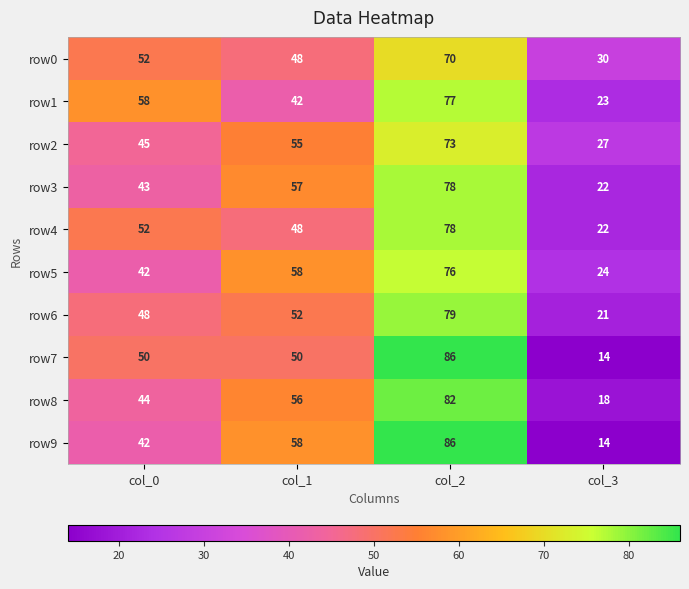

How many categories are shown in the chart?

4